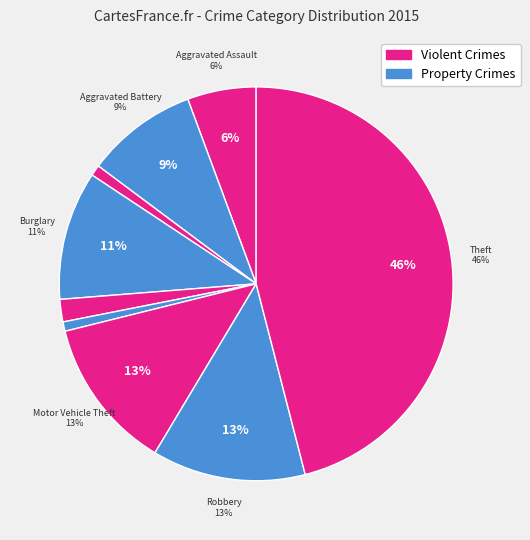

Is Motor Vehicle Theft the majority of the pie?

No